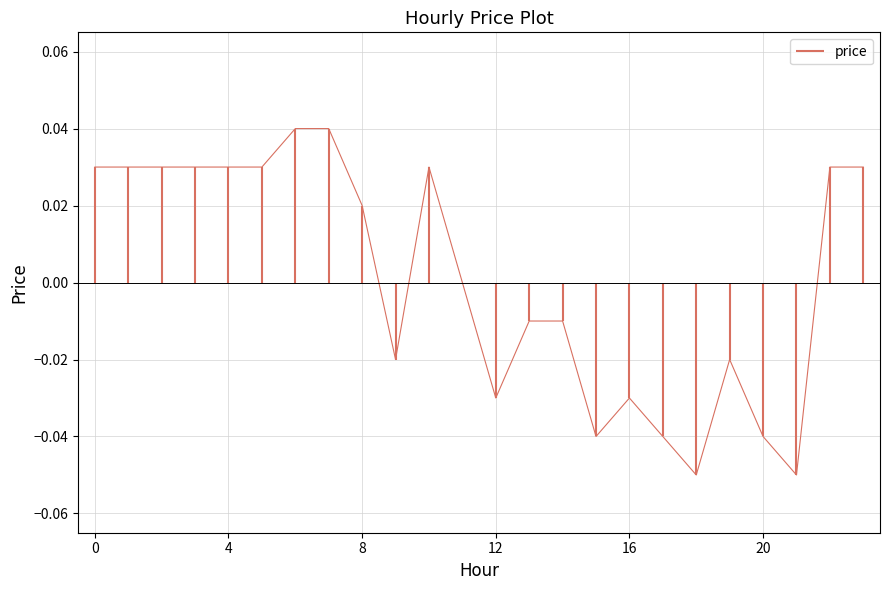

Which label corresponds to the largest value in the chart?

6